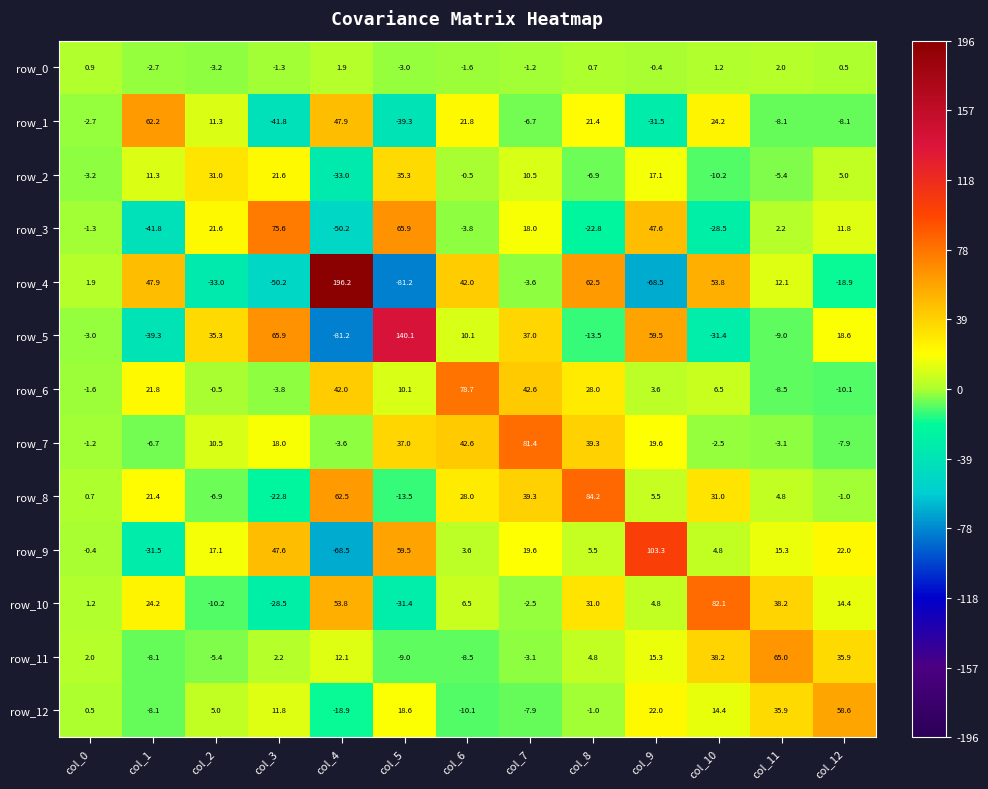

Reading left to right, transcribe all the data shown in this chart.

row_0: 0.9	-2.7	-3.2	-1.3	1.9	-3.0	-1.6	-1.2	0.7	-0.4	1.2	2.0	0.5
row_1: -2.7	62.2	11.3	-41.8	47.9	-39.3	21.8	-6.7	21.4	-31.5	24.2	-8.1	-8.1
row_2: -3.2	11.3	31.0	21.6	-33.0	35.3	-0.5	10.5	-6.9	17.1	-10.2	-5.4	5.0
row_3: -1.3	-41.8	21.6	75.6	-50.2	65.9	-3.8	18.0	-22.8	47.6	-28.5	2.2	11.8
row_4: 1.9	47.9	-33.0	-50.2	196.2	-81.2	42.0	-3.6	62.5	-68.5	53.8	12.1	-18.9
row_5: -3.0	-39.3	35.3	65.9	-81.2	140.1	10.1	37.0	-13.5	59.5	-31.4	-9.0	18.6
row_6: -1.6	21.8	-0.5	-3.8	42.0	10.1	78.7	42.6	28.0	3.6	6.5	-8.5	-10.1
row_7: -1.2	-6.7	10.5	18.0	-3.6	37.0	42.6	81.4	39.3	19.6	-2.5	-3.1	-7.9
row_8: 0.7	21.4	-6.9	-22.8	62.5	-13.5	28.0	39.3	84.2	5.5	31.0	4.8	-1.0
row_9: -0.4	-31.5	17.1	47.6	-68.5	59.5	3.6	19.6	5.5	103.3	4.8	15.3	22.0
row_10: 1.2	24.2	-10.2	-28.5	53.8	-31.4	6.5	-2.5	31.0	4.8	82.1	38.2	14.4
row_11: 2.0	-8.1	-5.4	2.2	12.1	-9.0	-8.5	-3.1	4.8	15.3	38.2	65.0	35.9
row_12: 0.5	-8.1	5.0	11.8	-18.9	18.6	-10.1	-7.9	-1.0	22.0	14.4	35.9	58.6